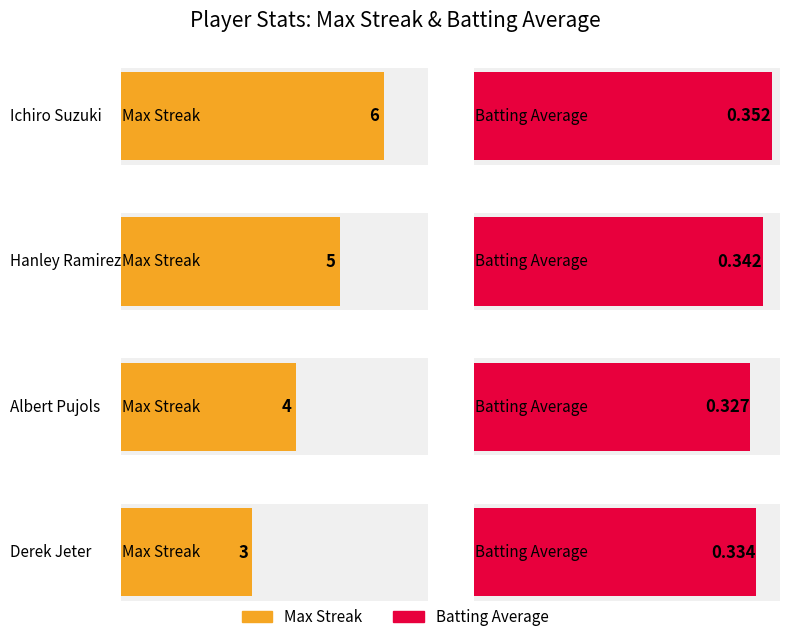

How many bars are there in each group?

2